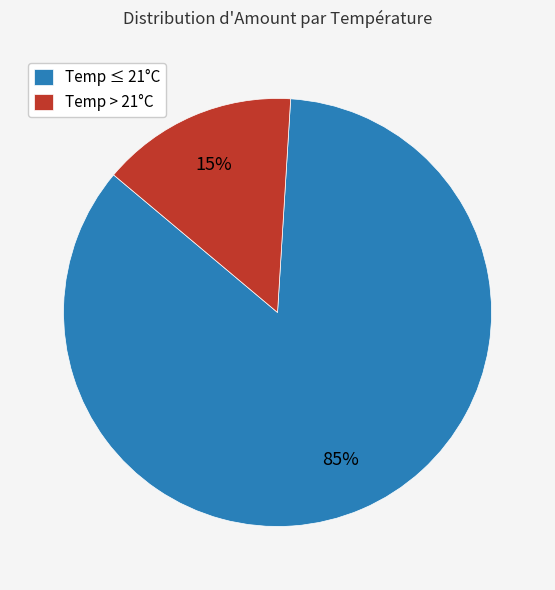

True or false: Temp ≤ 21°C accounts for 73% of the total.

False